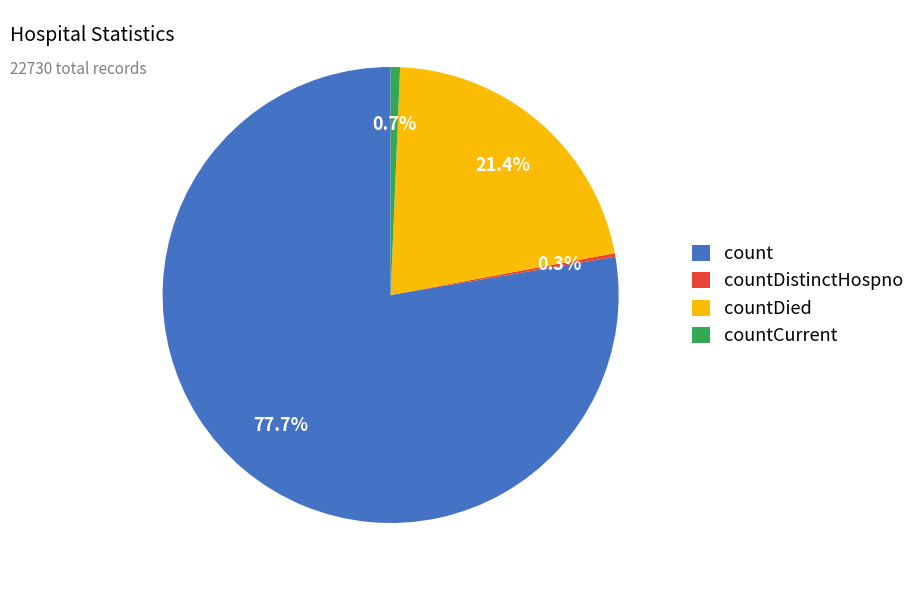

To the nearest percent, what is the difference between the largest and smallest slice percentages?

77%